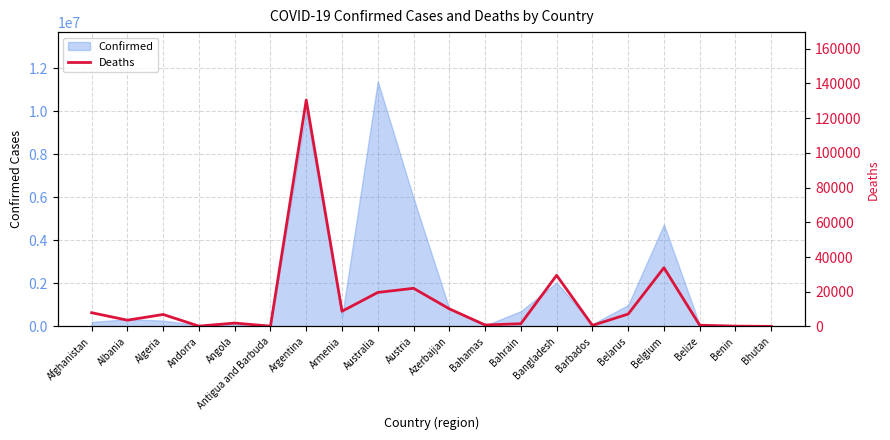

Between Armenia and Bangladesh, which is larger?

Bangladesh